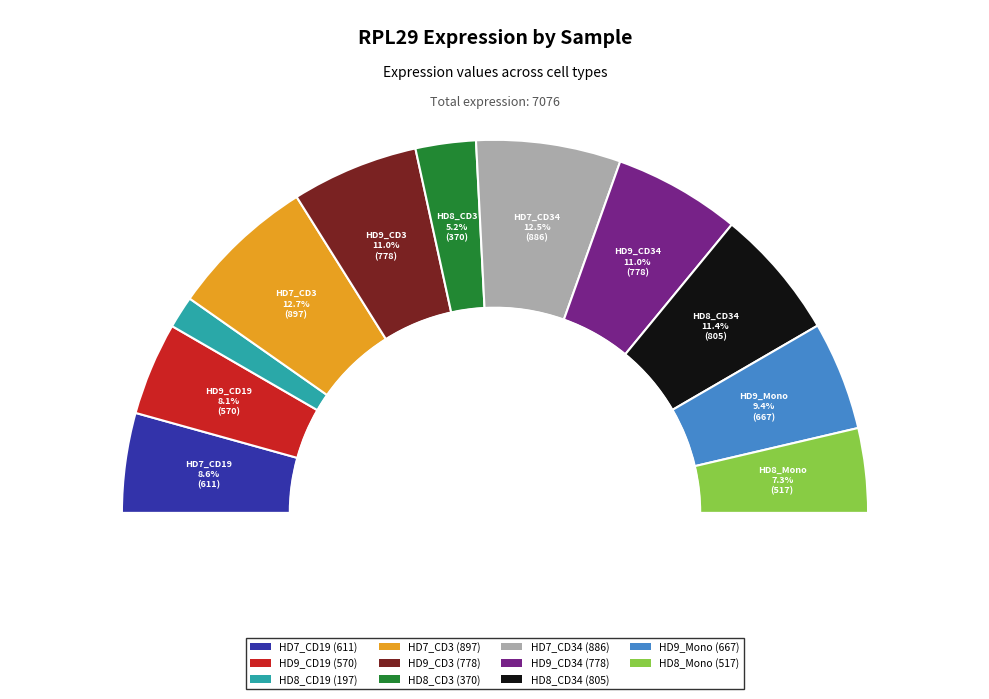

Combined, what portion of the pie is HD9_CD3 and HD9_CD19?

19.1%